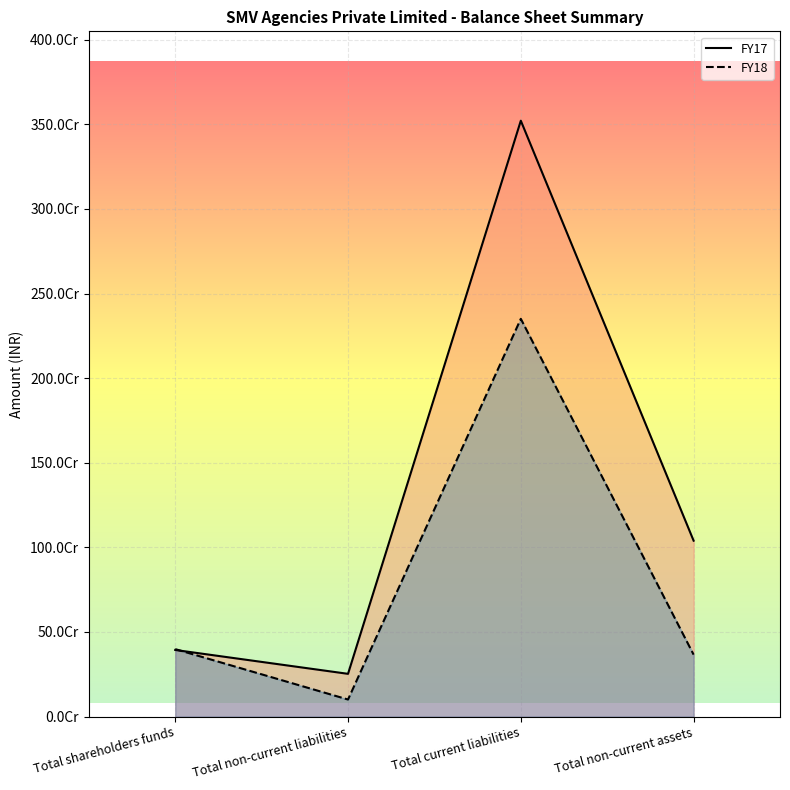

What is the sum of all FY17 values?

5207026473